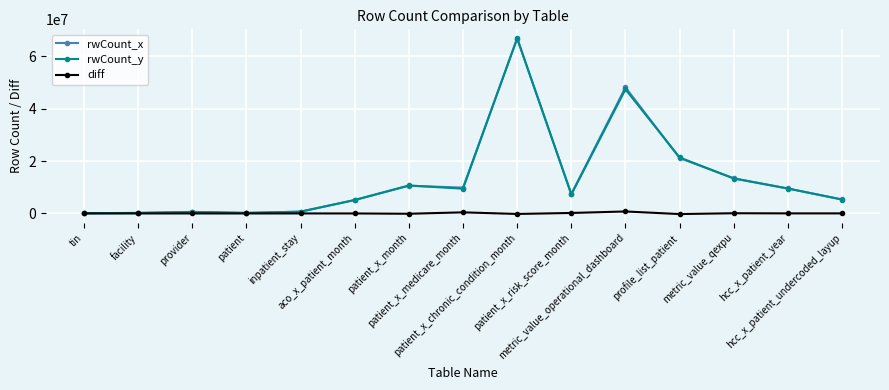

Is it true that diff equals 82218 at metric_value_qexpu?

True